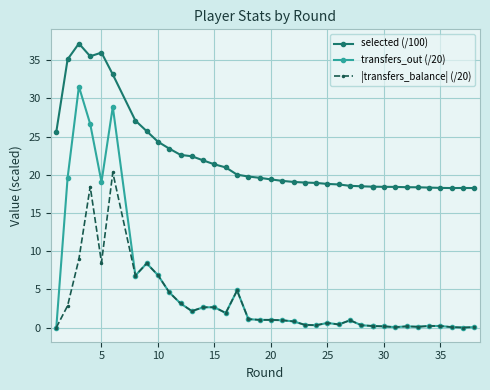

How many series are shown in this chart?

3